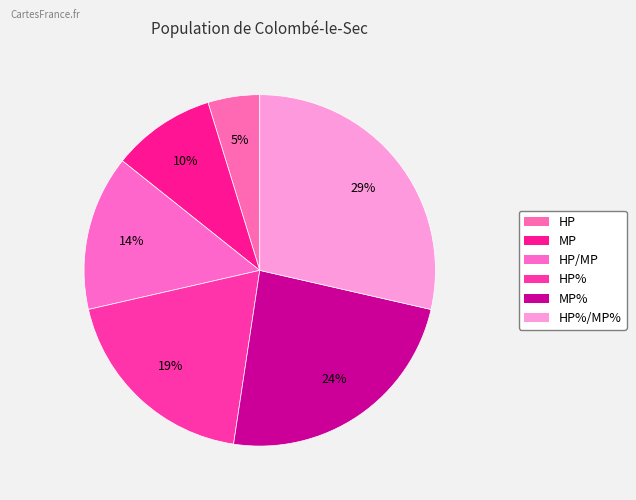

How many slices are in this pie chart?

6